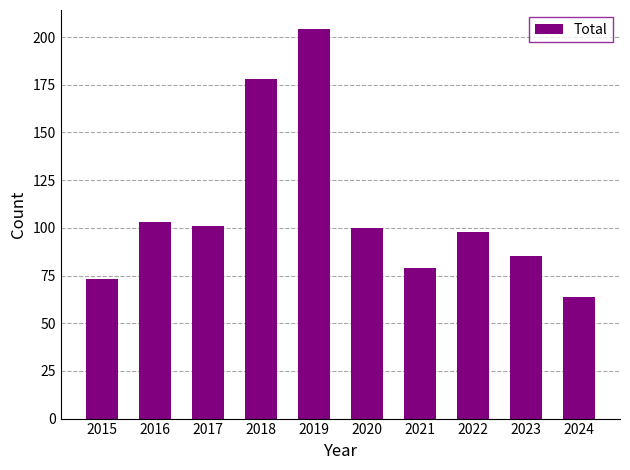

What is the change in value from 2017 to 2019?

+103